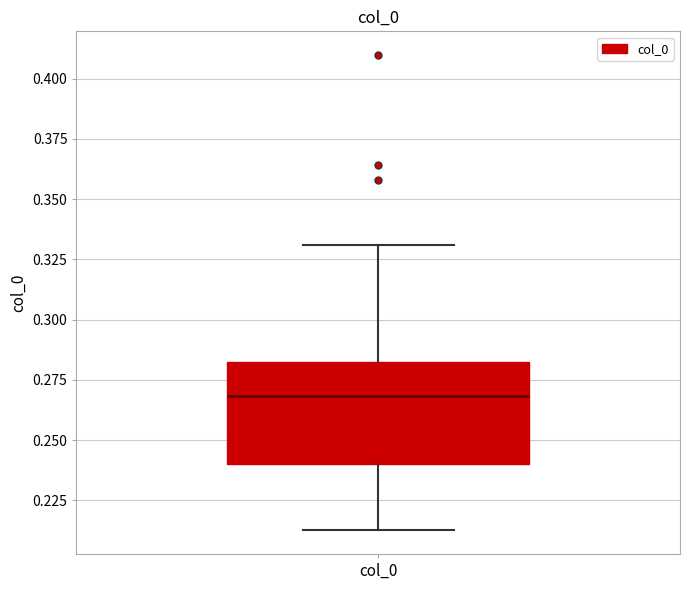

Where does the lower whisker of the box for col_0 end on the y-axis? The values are not printed on the chart, so give them approximately, as read against the axis.

0.215